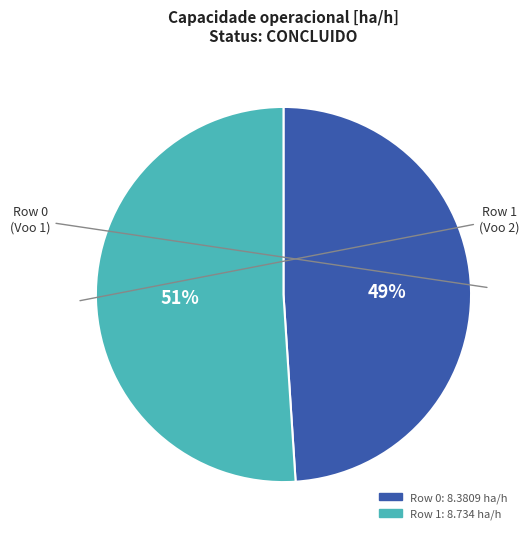

To the nearest percent, what is the difference between the largest and smallest slice percentages?

2%